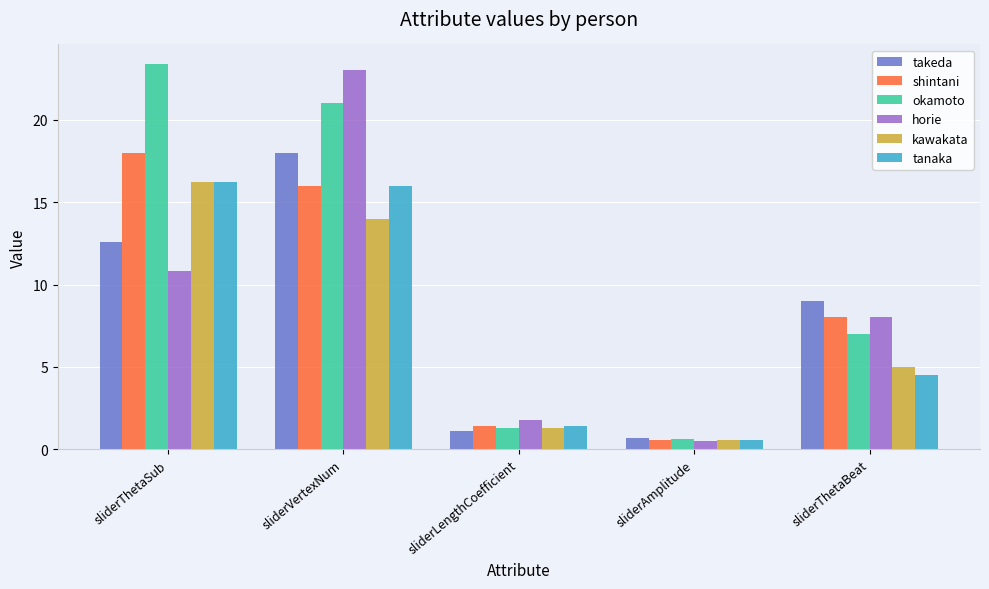

What is the minimum value for takeda?

0.7